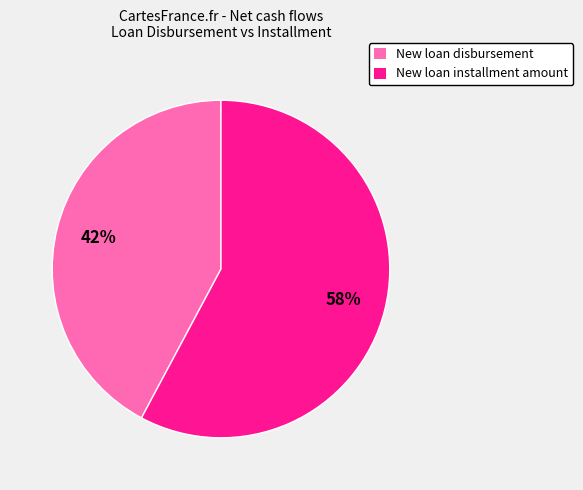

What is the ratio of the value at New loan disbursement to the value at New loan installment amount?

0.7